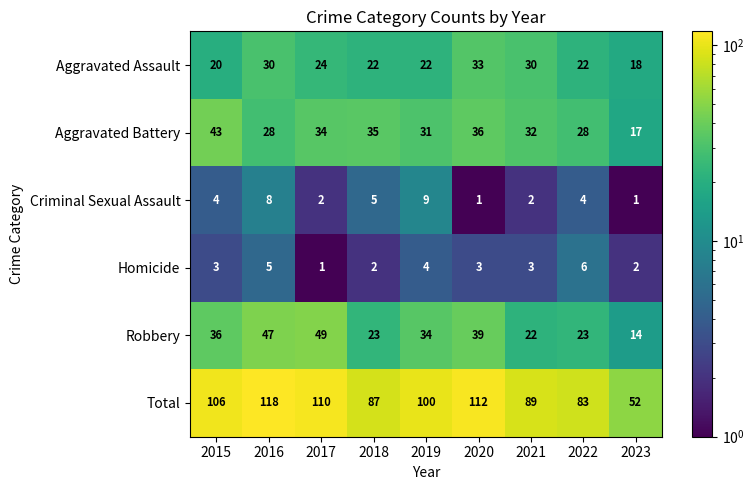

At 2016, list the series in order from smallest to largest.

Homicide, Criminal Sexual Assault, Aggravated Battery, Aggravated Assault, Robbery, Total